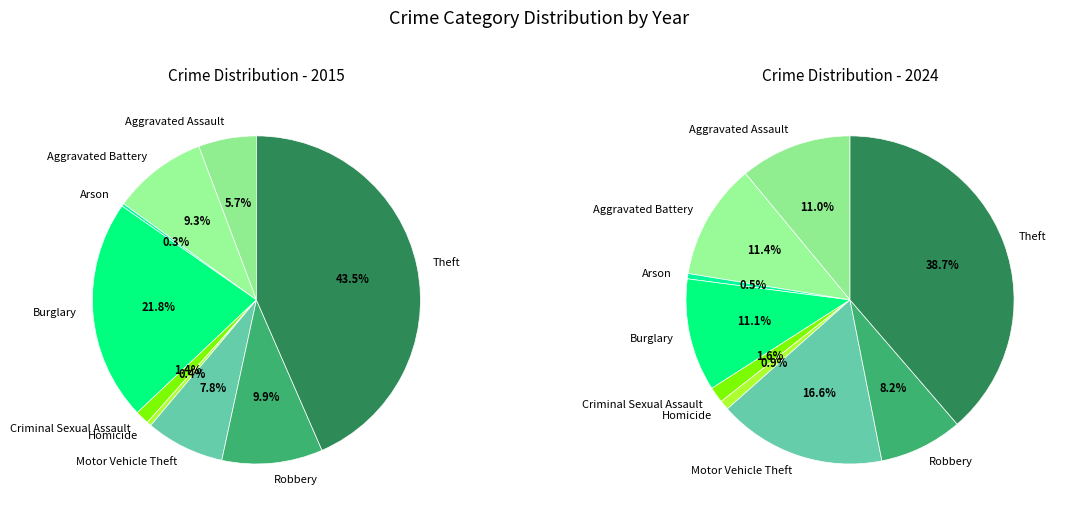

What percentage do Robbery and Burglary together represent?

31.7%